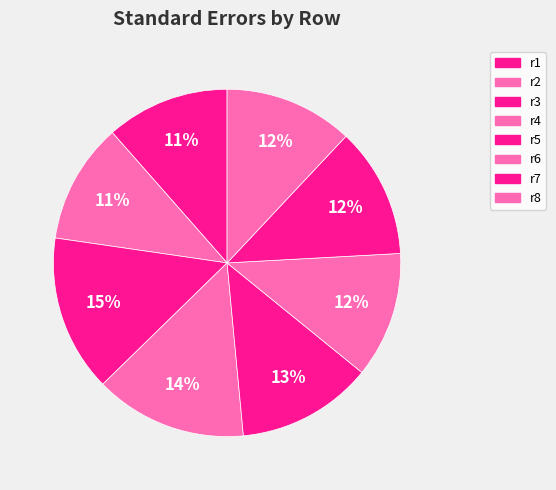

How many slices are in this pie chart?

8